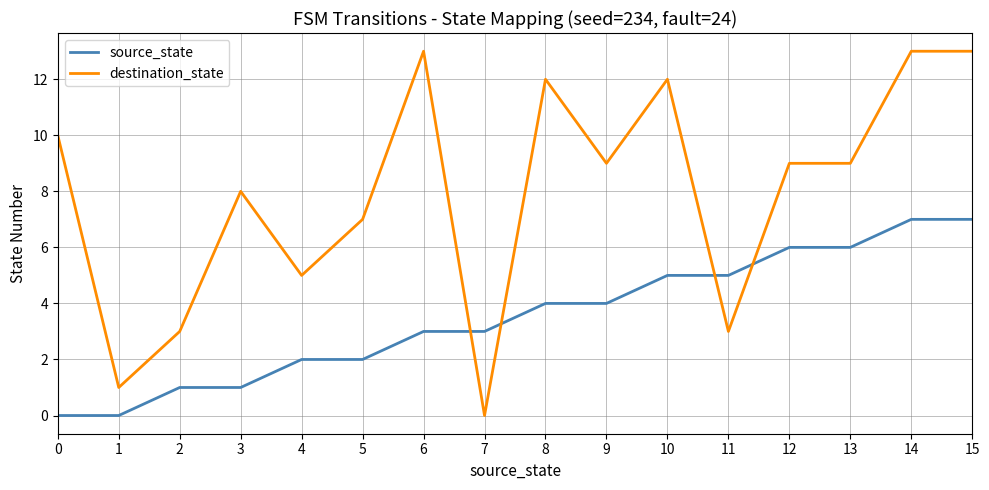

Which series has the largest range (max minus min)?

destination_state